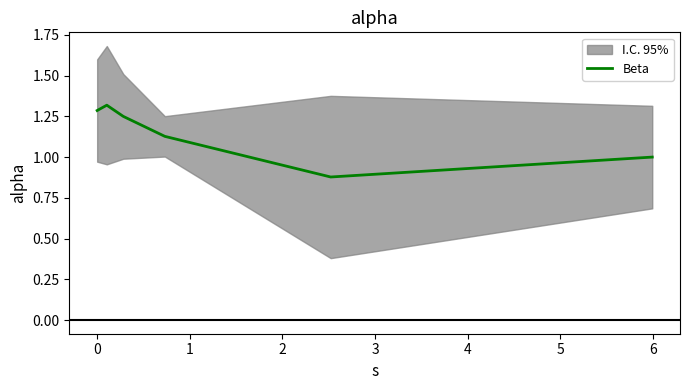

How many interior local valleys (lower than both neighbors) does the data have?

1